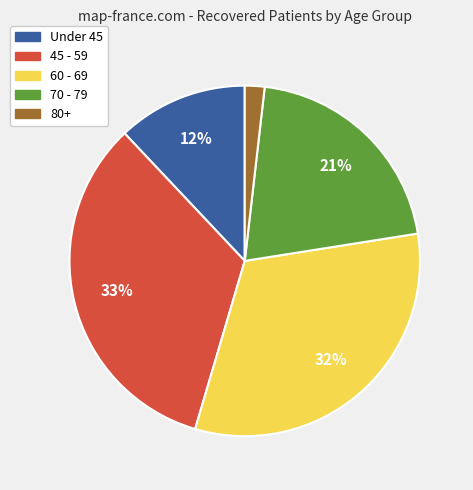

Does any single category account for the majority?

No